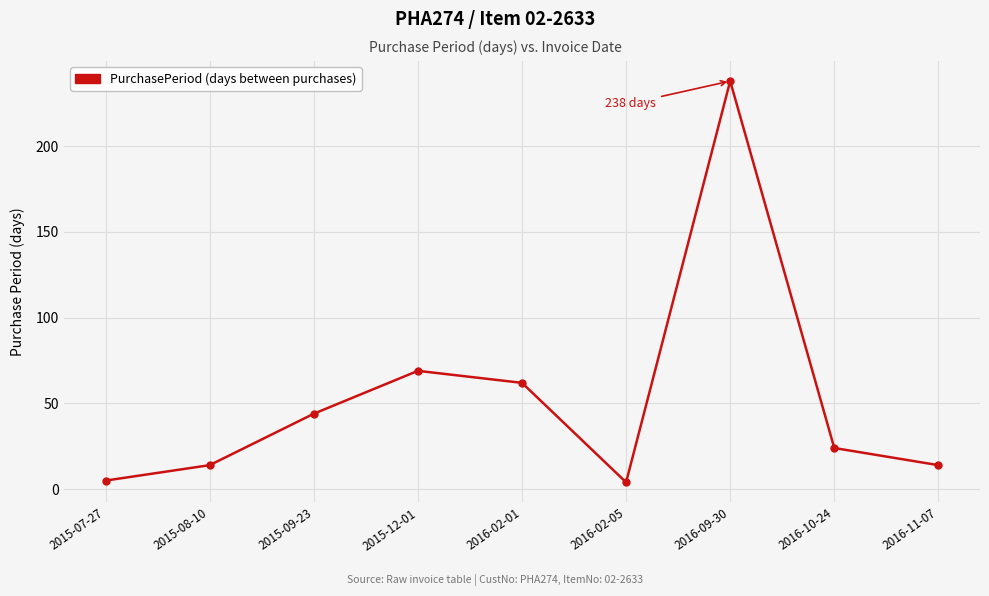

At which label is the value closest to 121?

2015-12-01